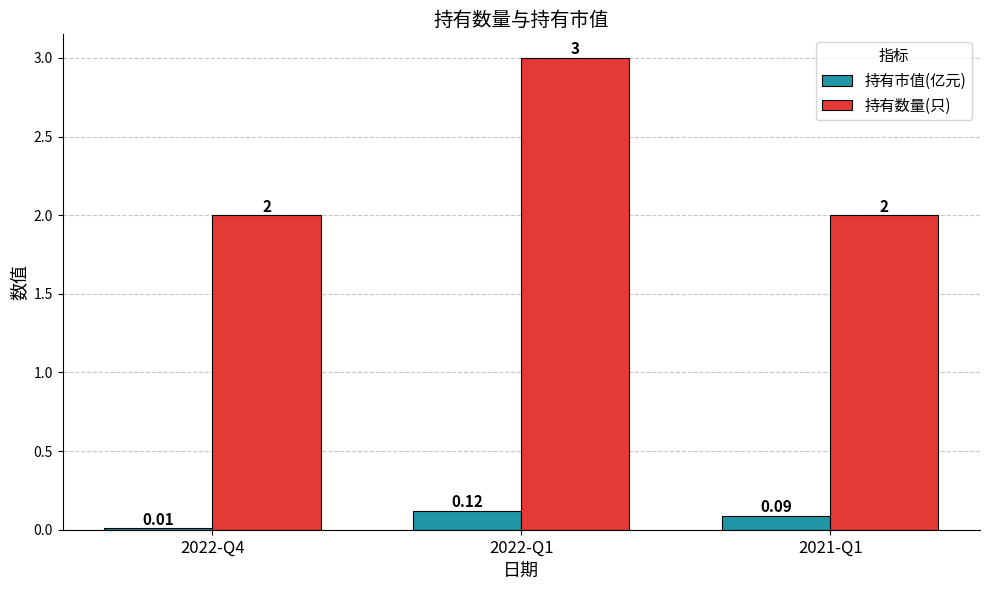

Which series has the widest spread of values?

持有数量(只)